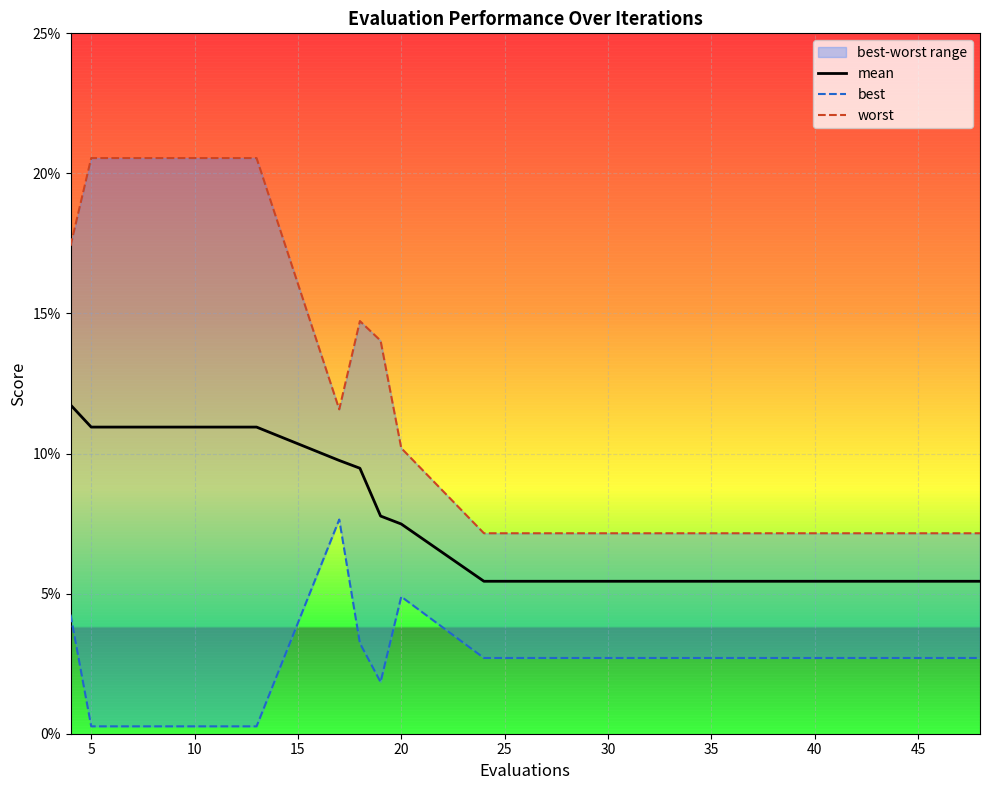

Reading left to right, what are all the values shown in this chart?

mean: 0.1	0.1	0.1	0.1	0.1	0.1	0.1	0.1	0.1	0.1	0.1	0.1	0.1	0.1	0.1
best: 0.0	0.0	0.0	0.0	0.1	0.0	0.0	0.0	0.0	0.0	0.0	0.0	0.0	0.0	0.0
worst: 0.2	0.2	0.2	0.2	0.1	0.1	0.1	0.1	0.1	0.1	0.1	0.1	0.1	0.1	0.1